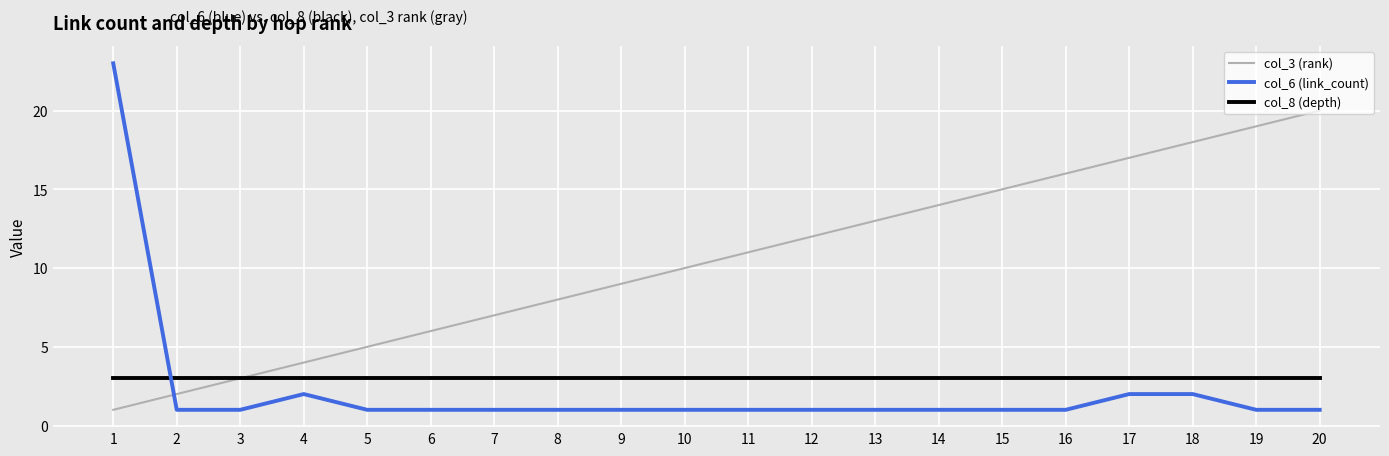

Is it true that col_8 (depth) equals 1 at 13?

False